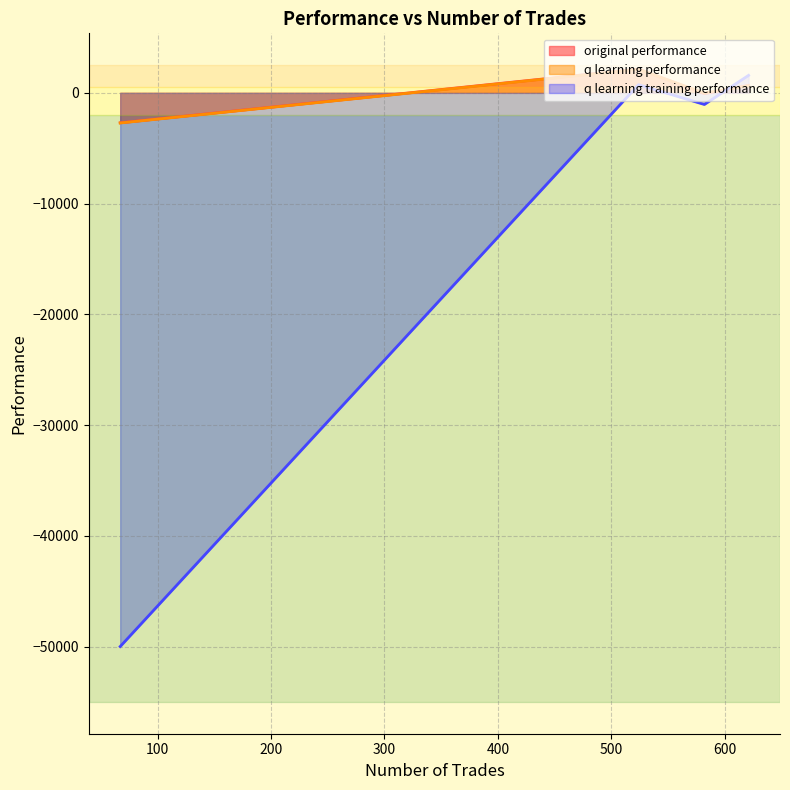

What is the sum of the original performance values at 621 and 524?

2824.2